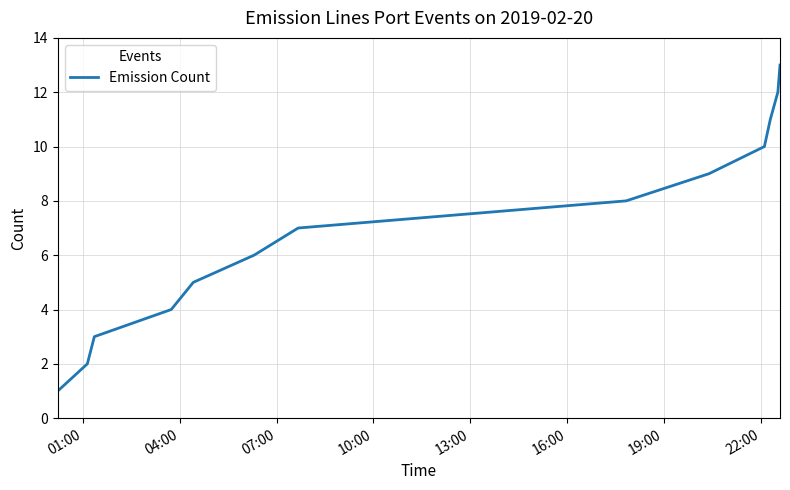

What is the maximum value shown in the chart?

13